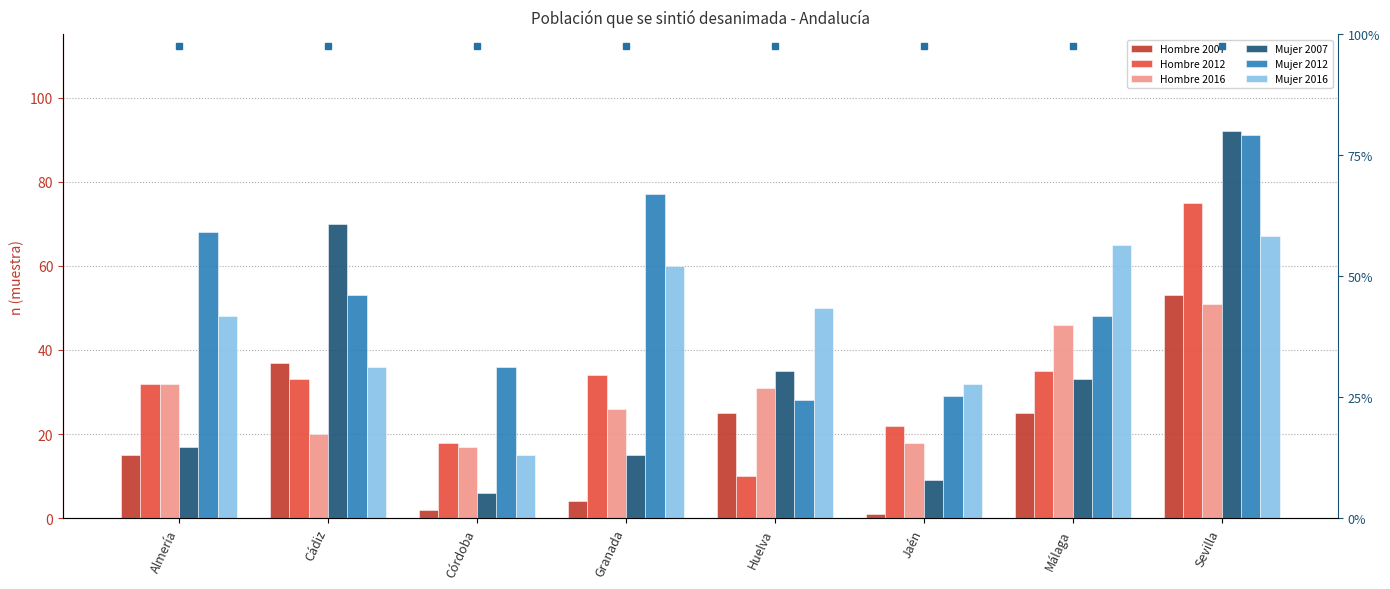

The value of Hombre 2016 at Córdoba is 28. True or false?

False